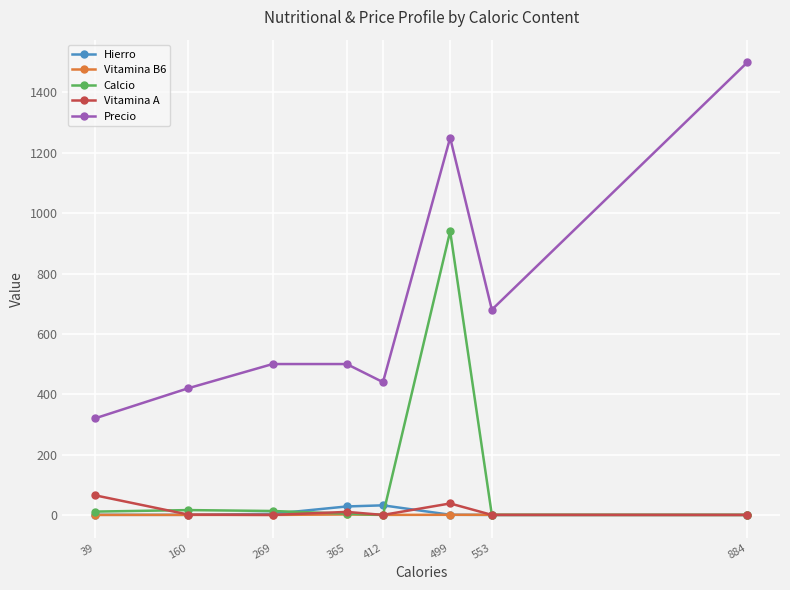

Which category has the highest value in the Precio series?

884